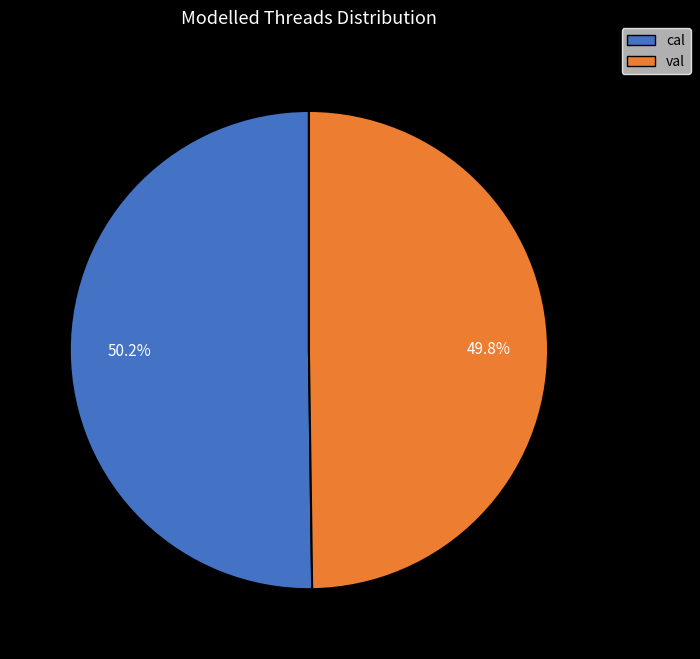

Is there a majority slice in this chart?

Yes